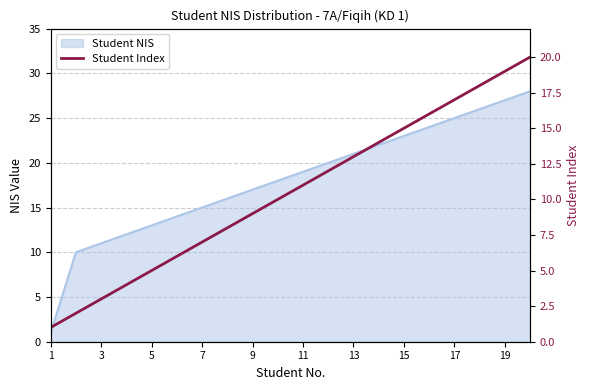

Does the chart display data point markers on the line(s)?

No